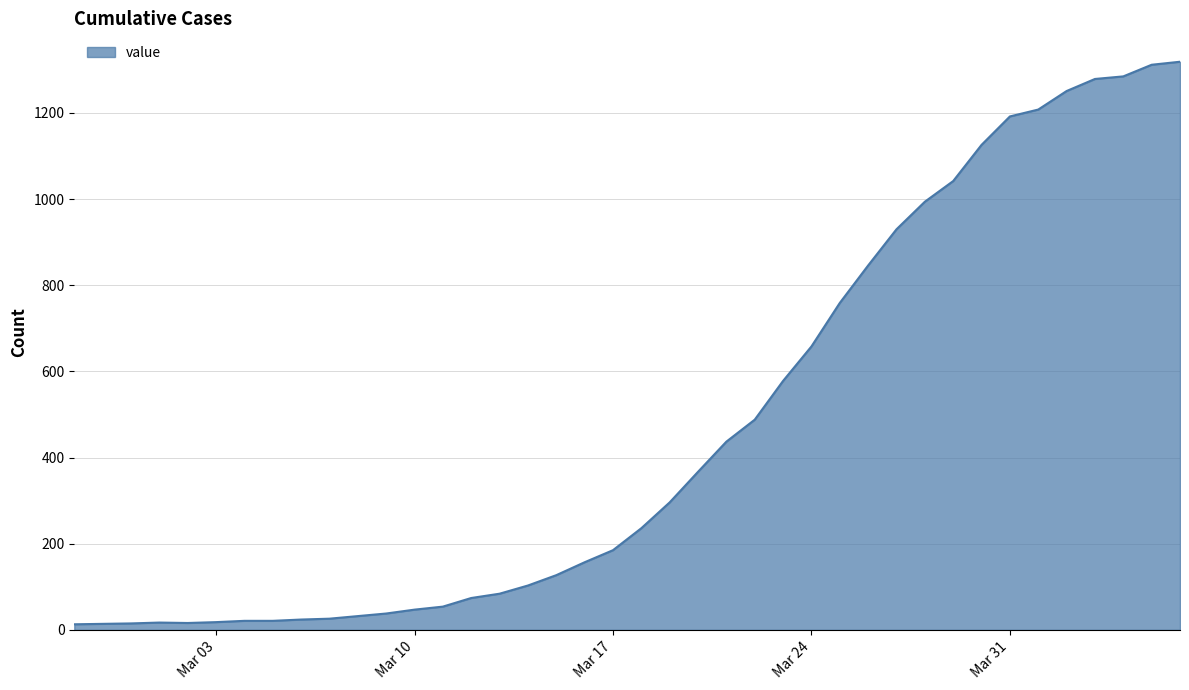

What is the average value?

467